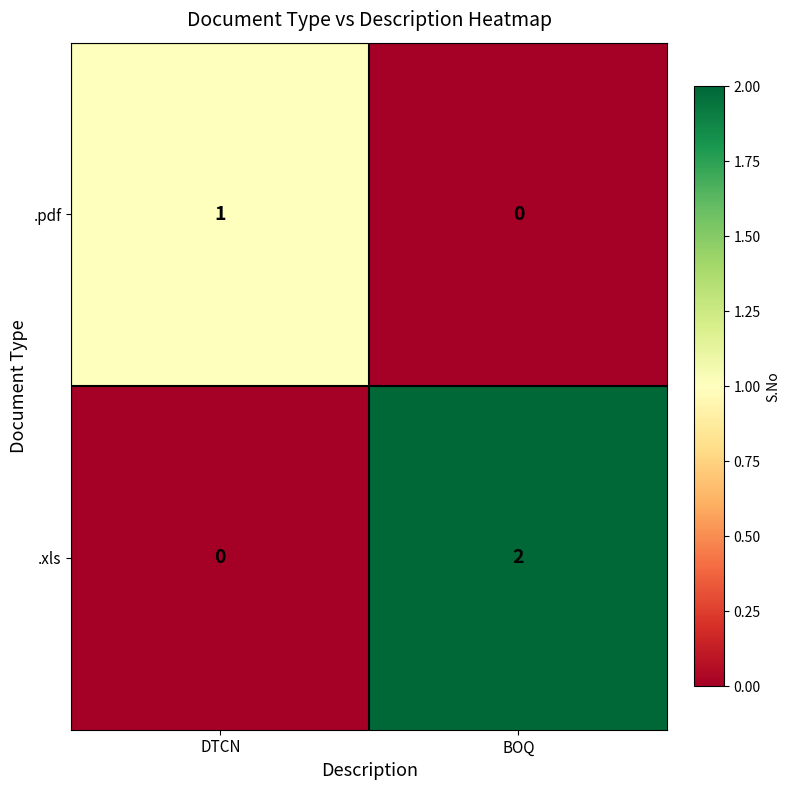

Rank the series at BOQ from highest to lowest value.

.xls, .pdf